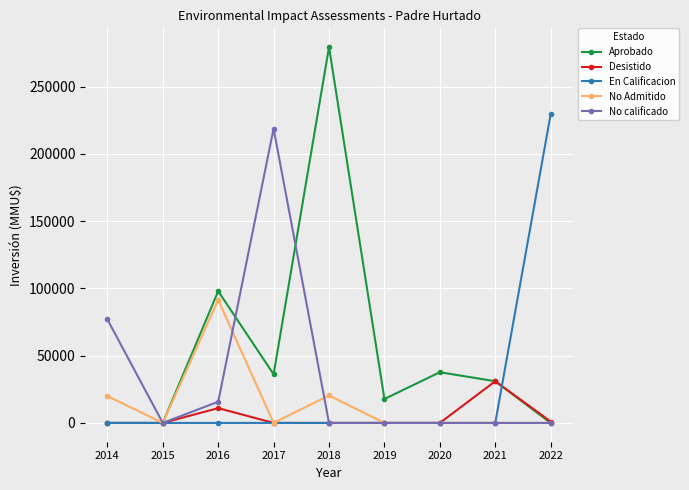

The value of No Admitido at 2019 is 0.0. True or false?

True